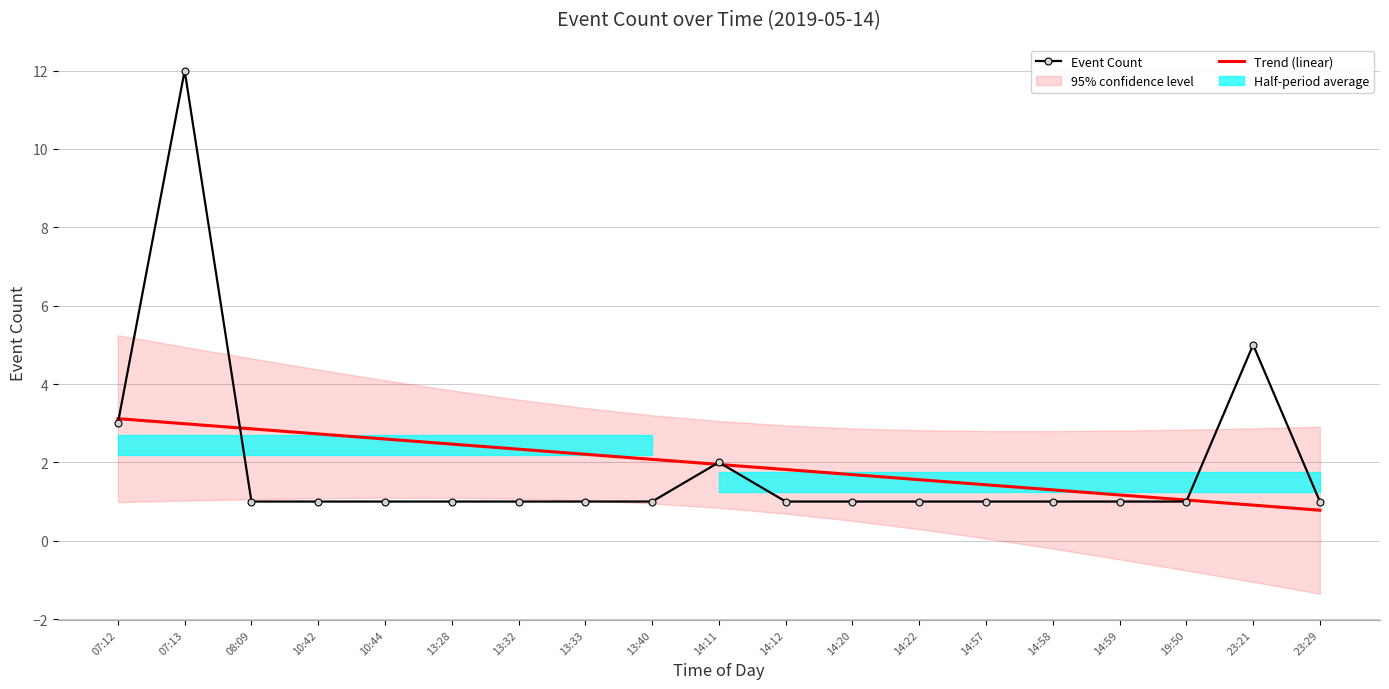

Which series has the largest total across all categories?

Event Count